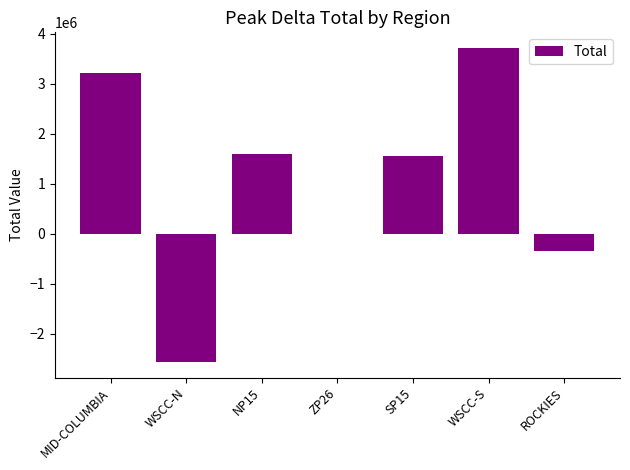

What is the sum of the values at NP15 and WSCC-S?

5300945.2